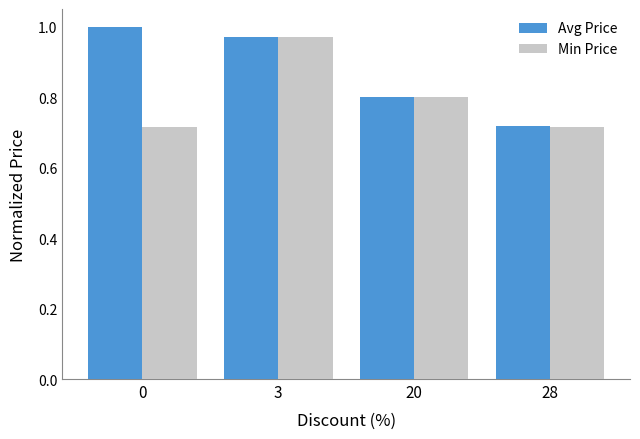

Where is Avg Price nearest to the value 0?

28